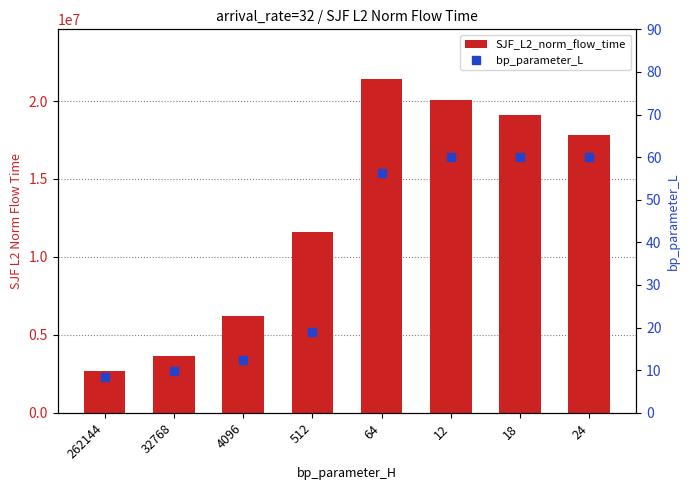

What is the sum of the SJF_L2_norm_flow_time values at 64 and 32768?

25021442.1